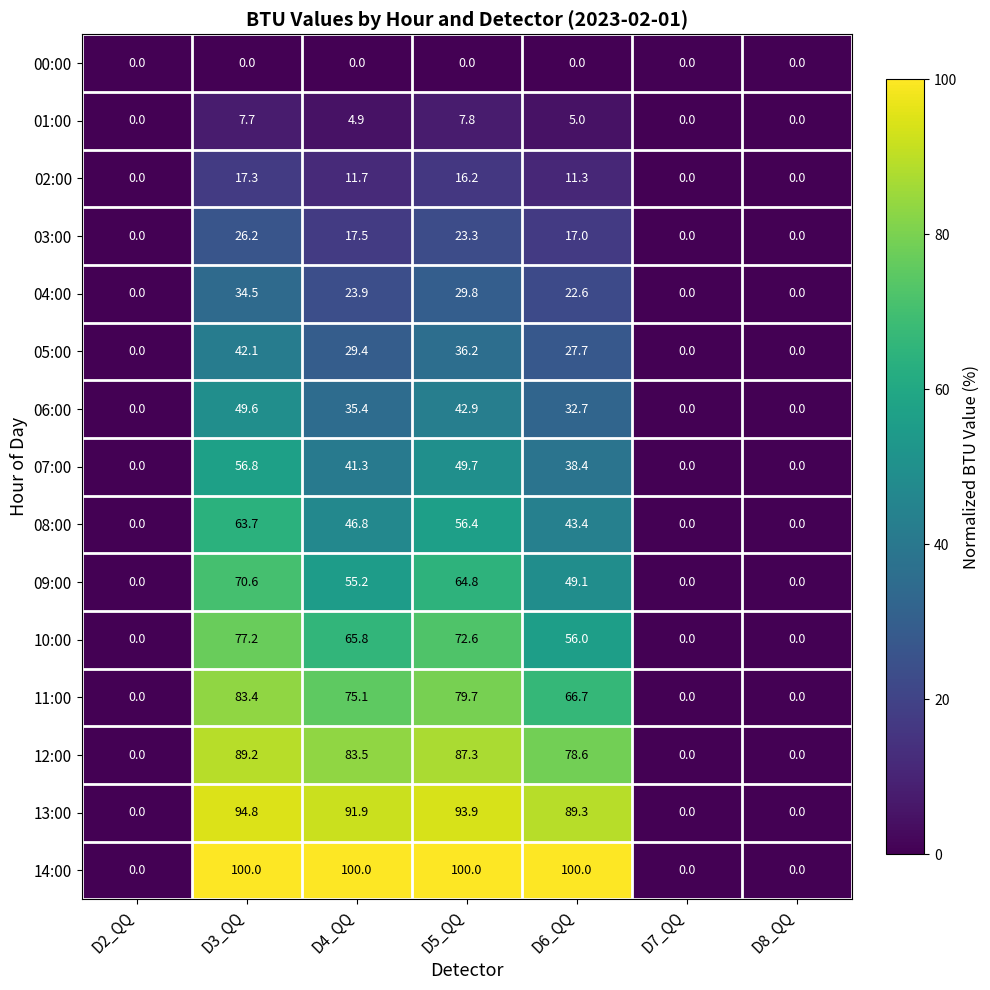

Which series has the largest total across all categories?

14:00